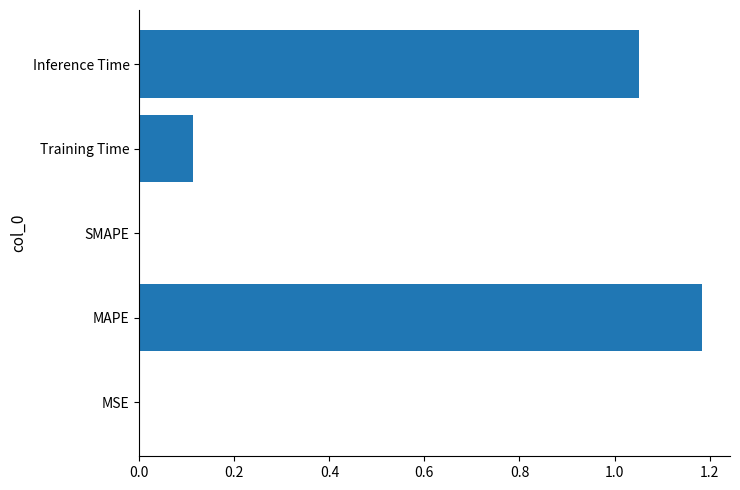

How many series are shown in this chart?

1